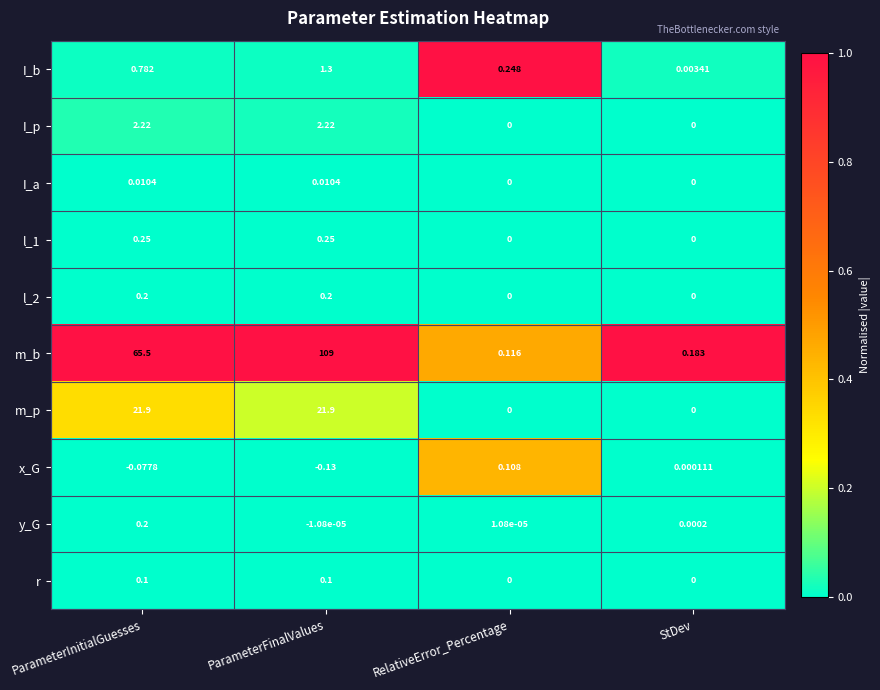

At which label does I_p first exceed 2?

ParameterInitialGuesses